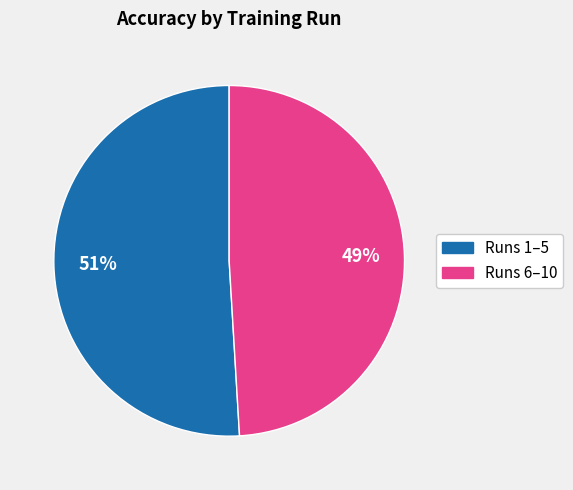

To the nearest percent, what is the average slice percentage?

50%